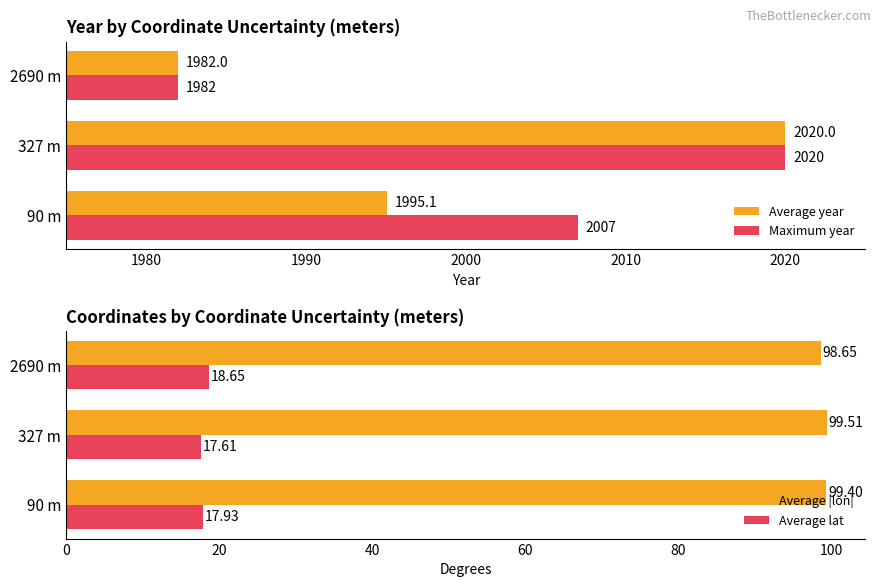

The Average lat series shows 8.8 at 327 m. True or false?

False